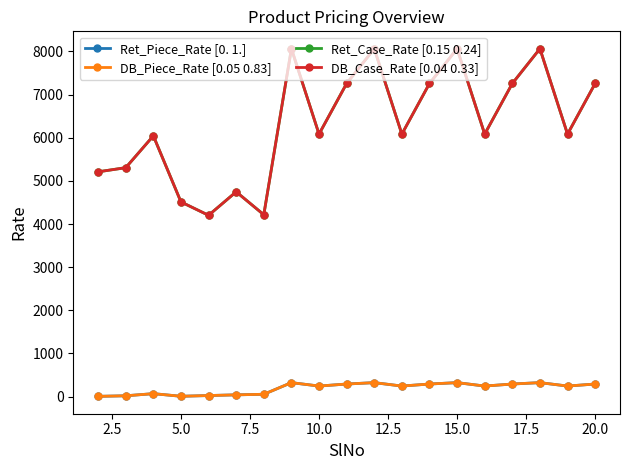

What is the average value of the DB_Piece_Rate [0.05 0.83] series?

191.4